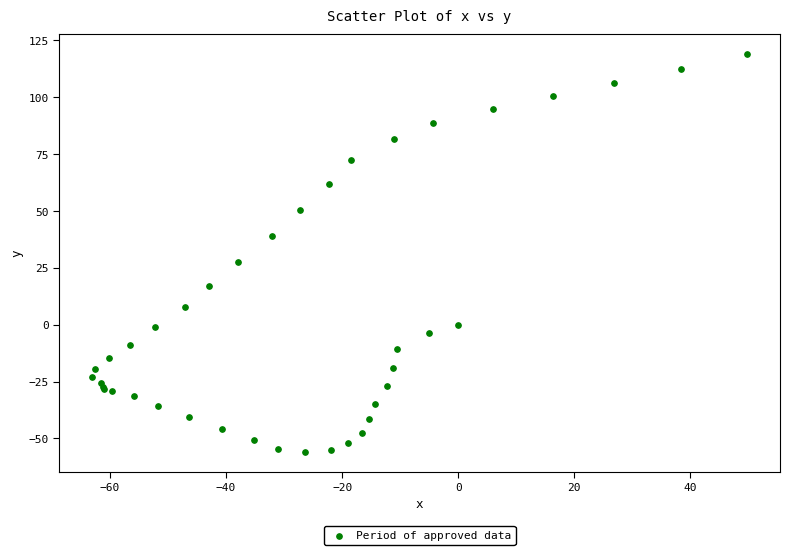

What Y value in the scatter plot is closest to 31?

27.7